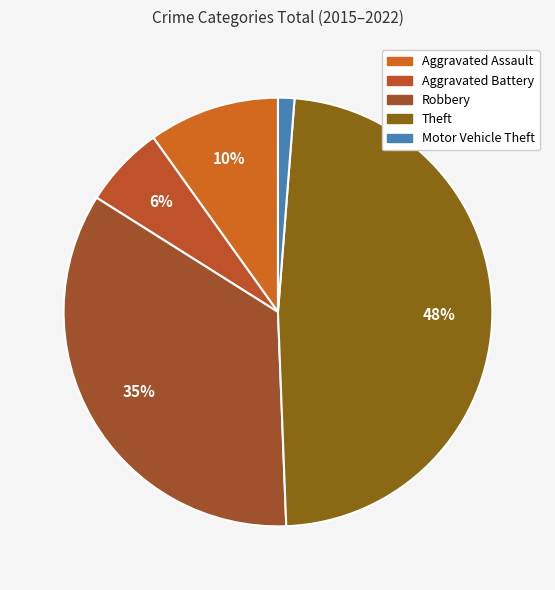

To the nearest percent, what is the combined percentage of Theft and Aggravated Assault?

58%